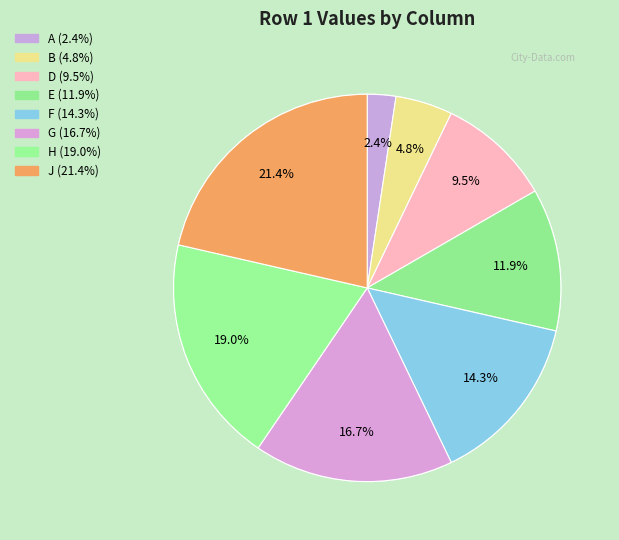

What is the largest slice in the pie chart?

J